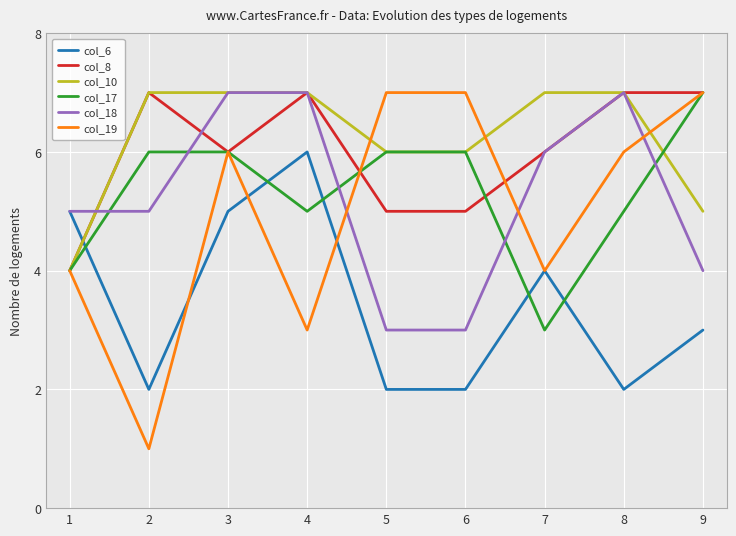

True or false: col_18 has a value of 5 at 2.

True